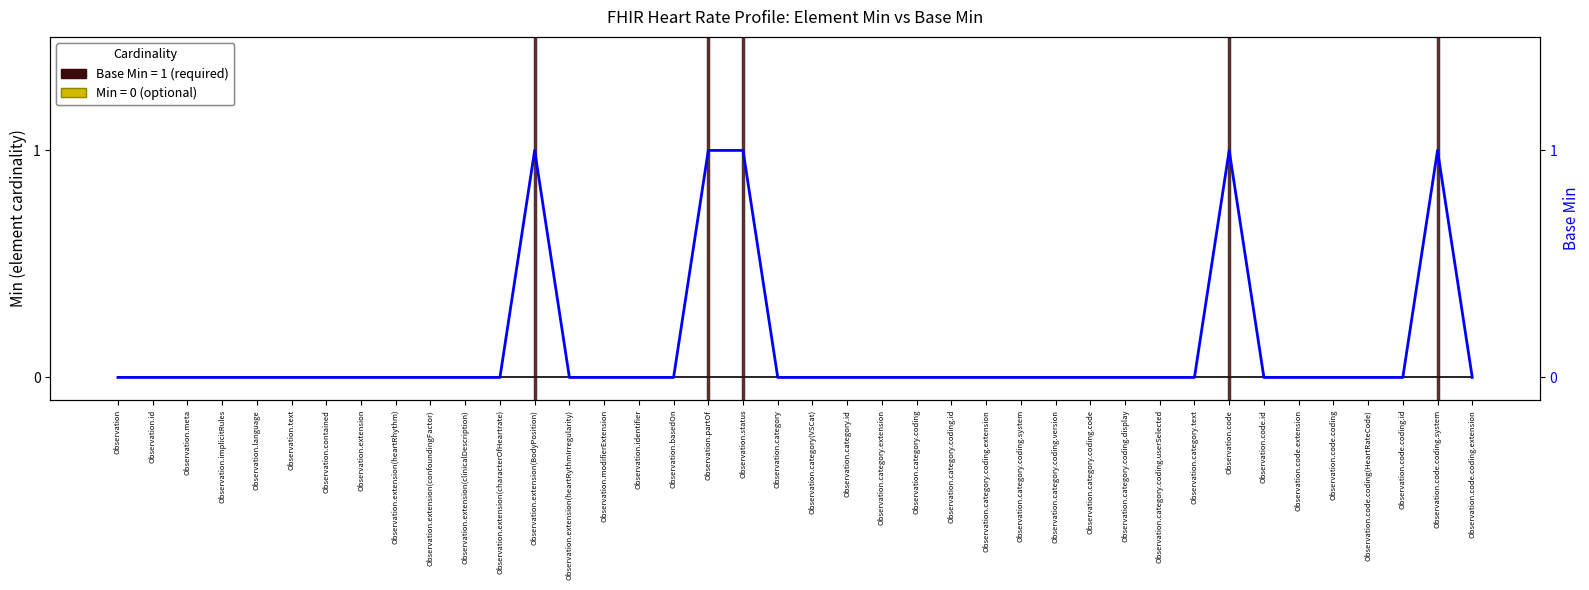

Which series has the largest total across all categories?

Base Min